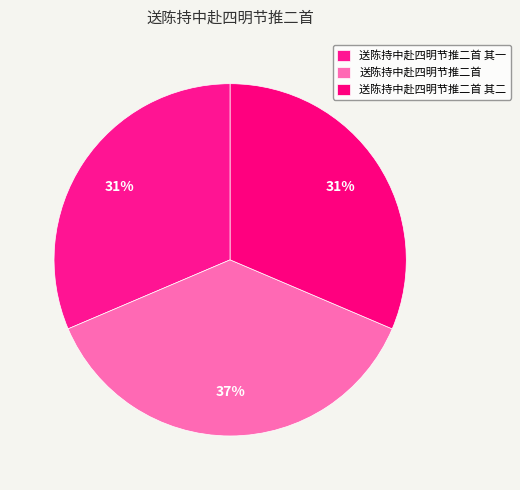

Is 送陈持中赴四明节推二首 其一 the majority of the pie?

No